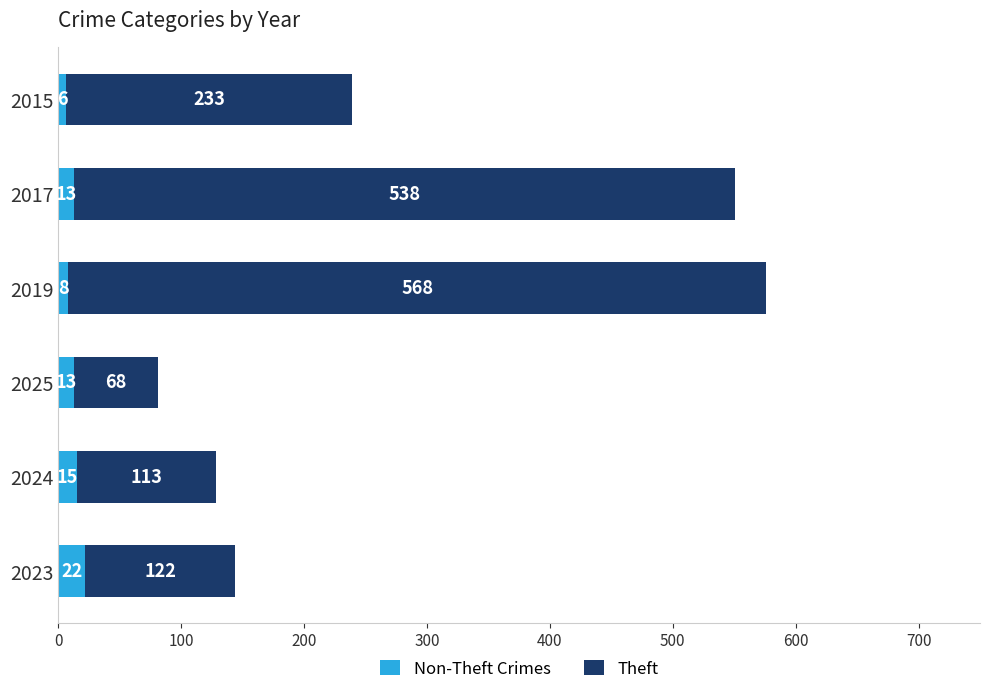

At which category is the sum across all series the highest?

2019